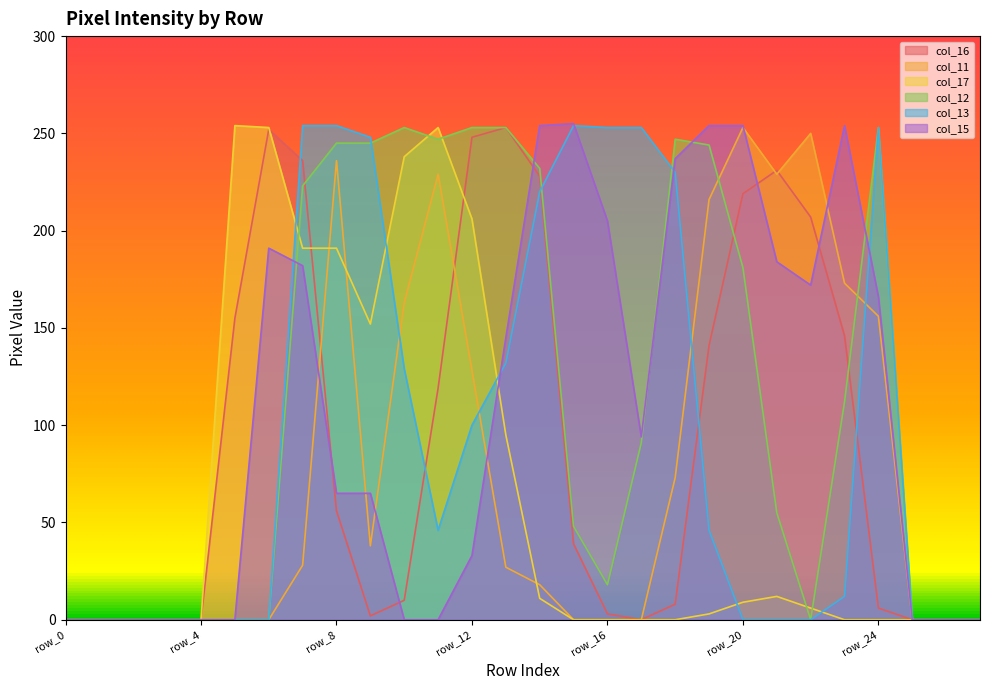

At which label is col_13 closest to 127?

row_10